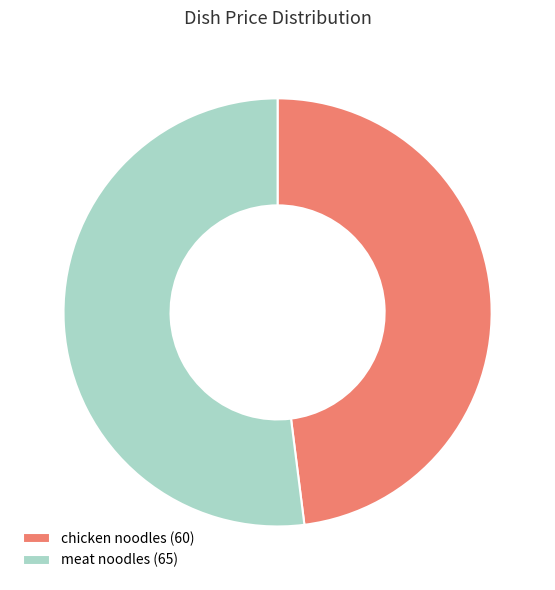

Between chicken noodles and meat noodles, which is larger?

meat noodles